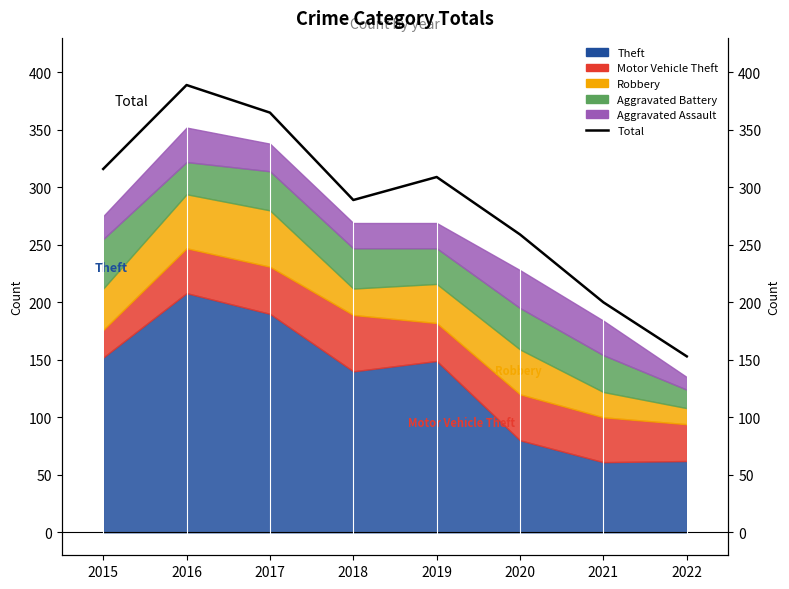

What is the difference between the second highest and second lowest values?

165